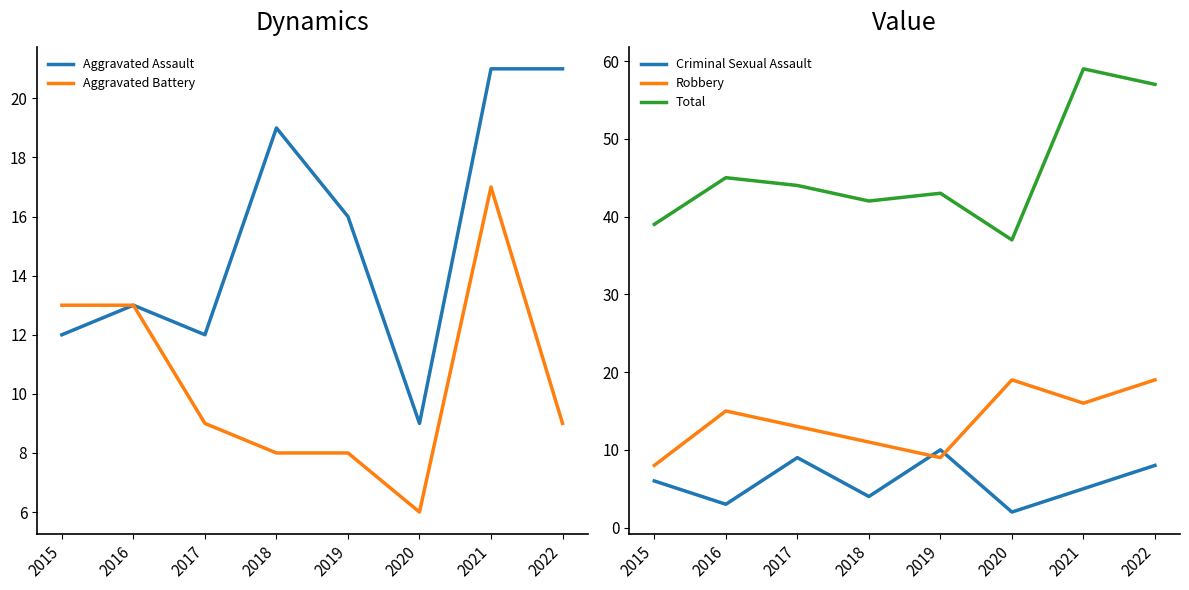

How many interior local peaks does the Criminal Sexual Assault series have?

2